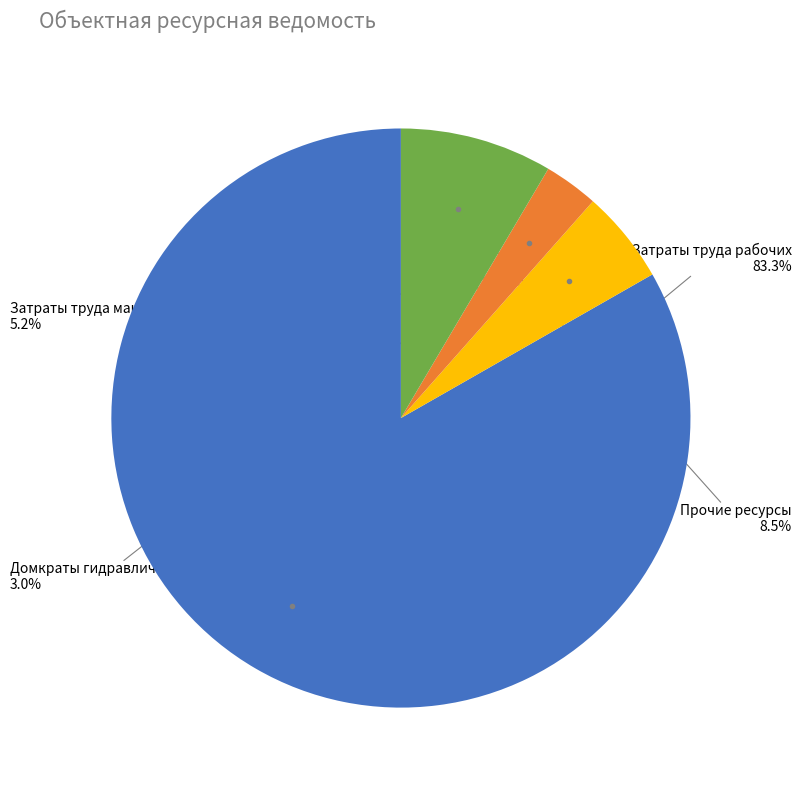

Count the number of slices in the pie.

4